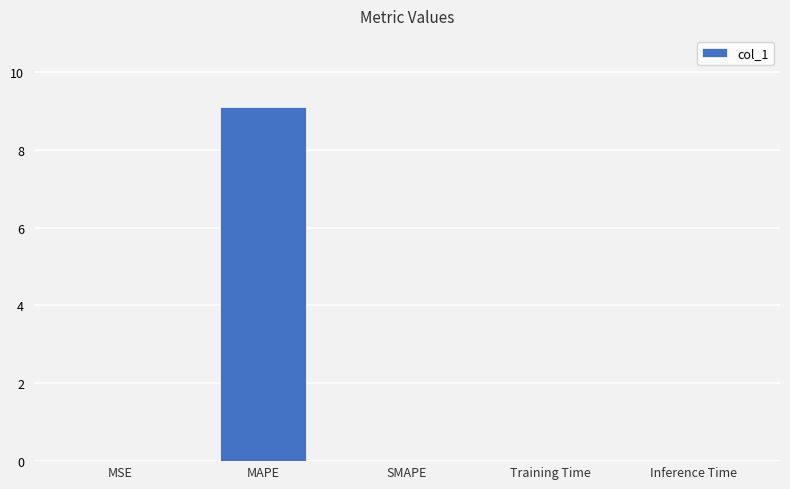

How many data points does each series have?

5